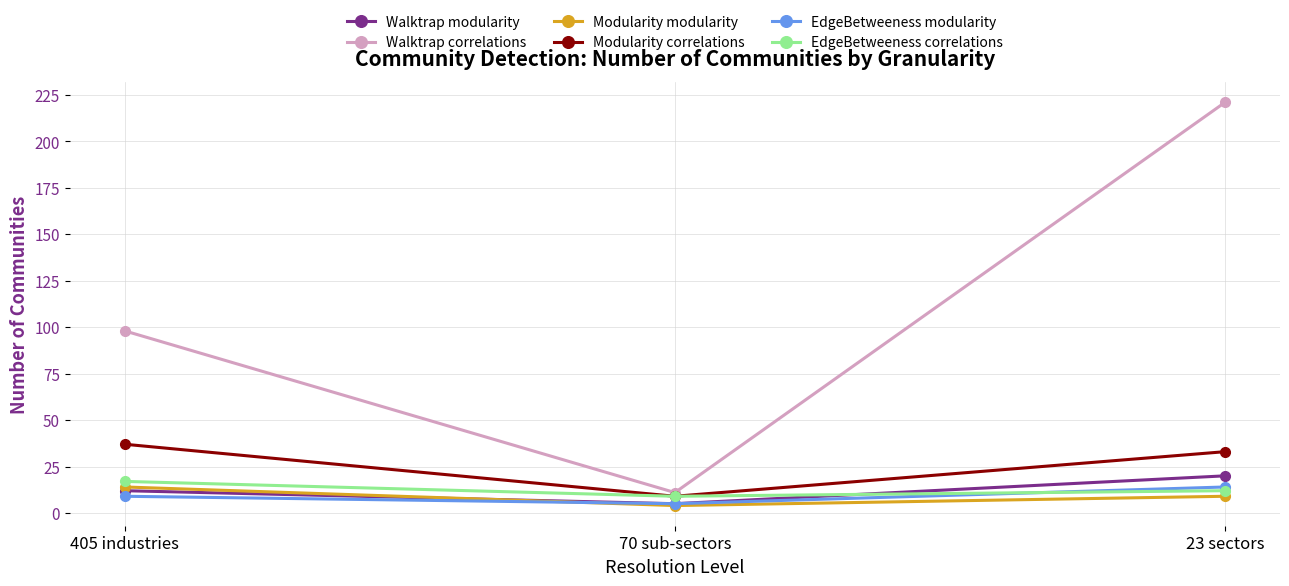

What is the approximate value of EdgeBetweeness modularity at 70 sub-sectors?

5